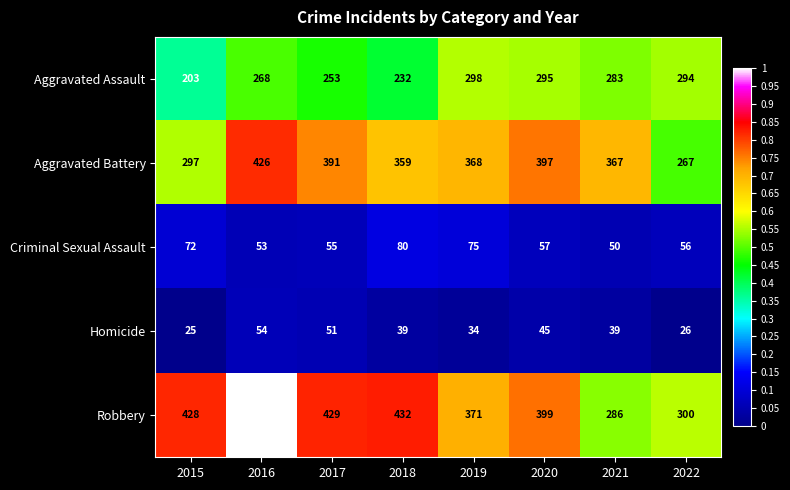

What is the average value of the Robbery series?

395